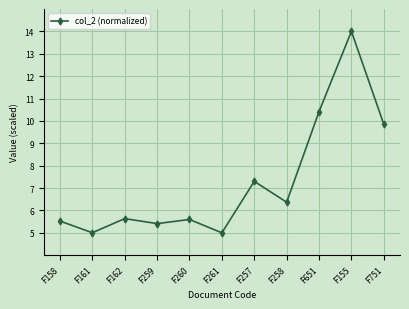

How many lines are shown in the chart?

1